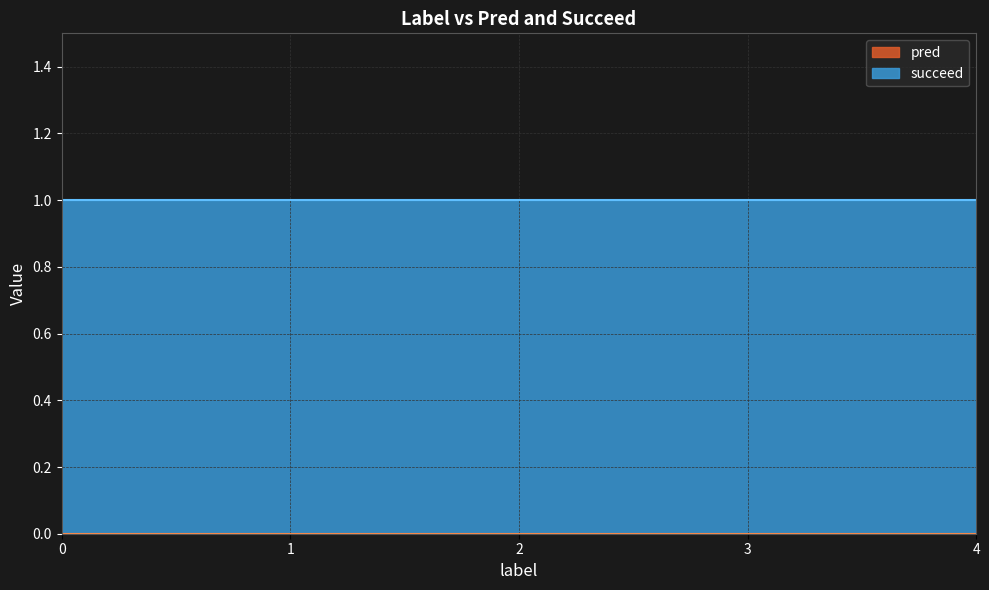

True or false: succeed has a value of 2 at 0.

False